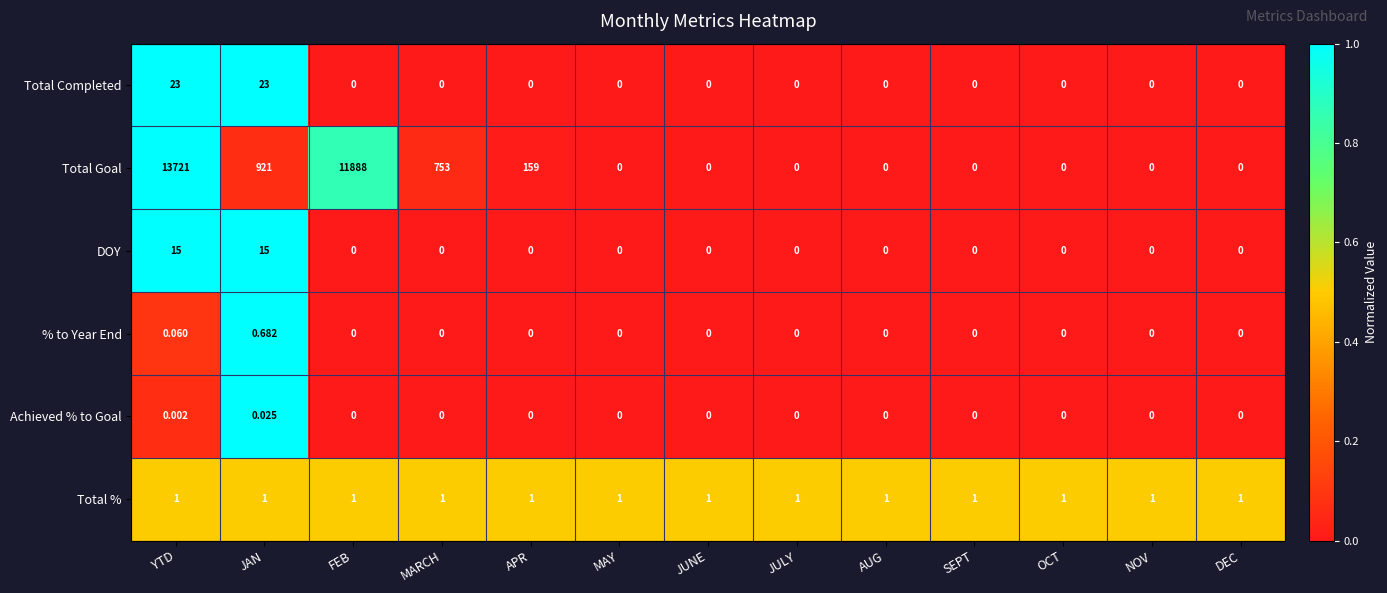

Between FEB and MAY, which series saw the biggest shift?

Total Goal